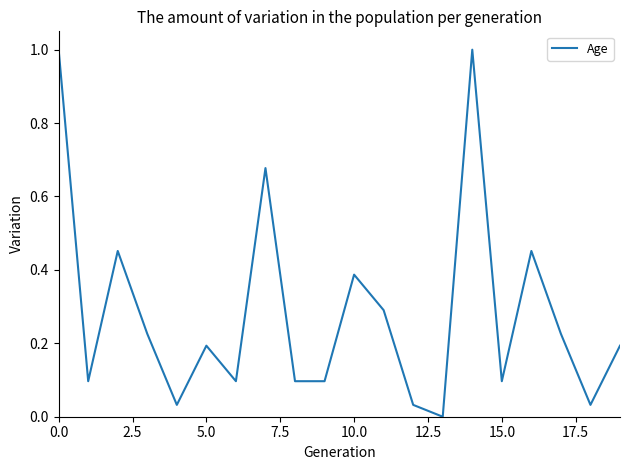

What is the difference between the maximum and minimum values?

1.0